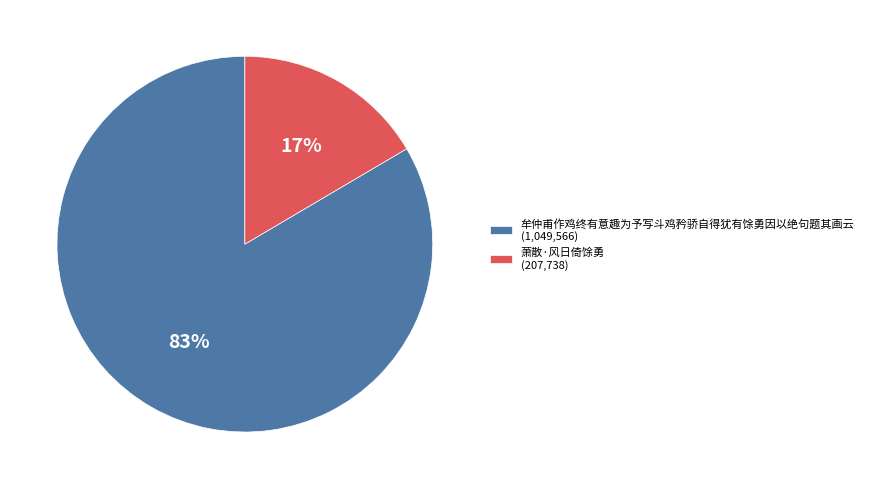

Does 牟仲甫作鸡终有意趣为予写斗鸡矜骄自得犹有馀勇因以绝句题其画云 account for over 50% of the chart?

Yes